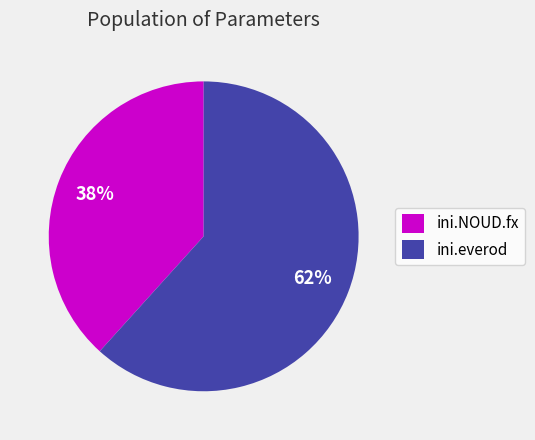

Do ini.everod and ini.NOUD.fx together represent more than half of the pie?

Yes